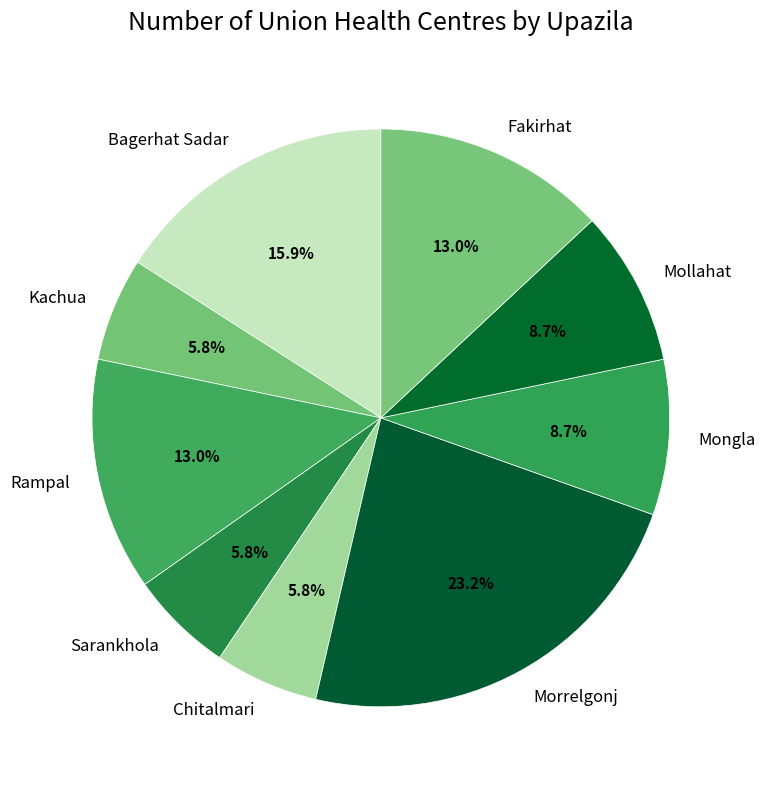

Combined, do Fakirhat and Chitalmari account for over 50%?

No